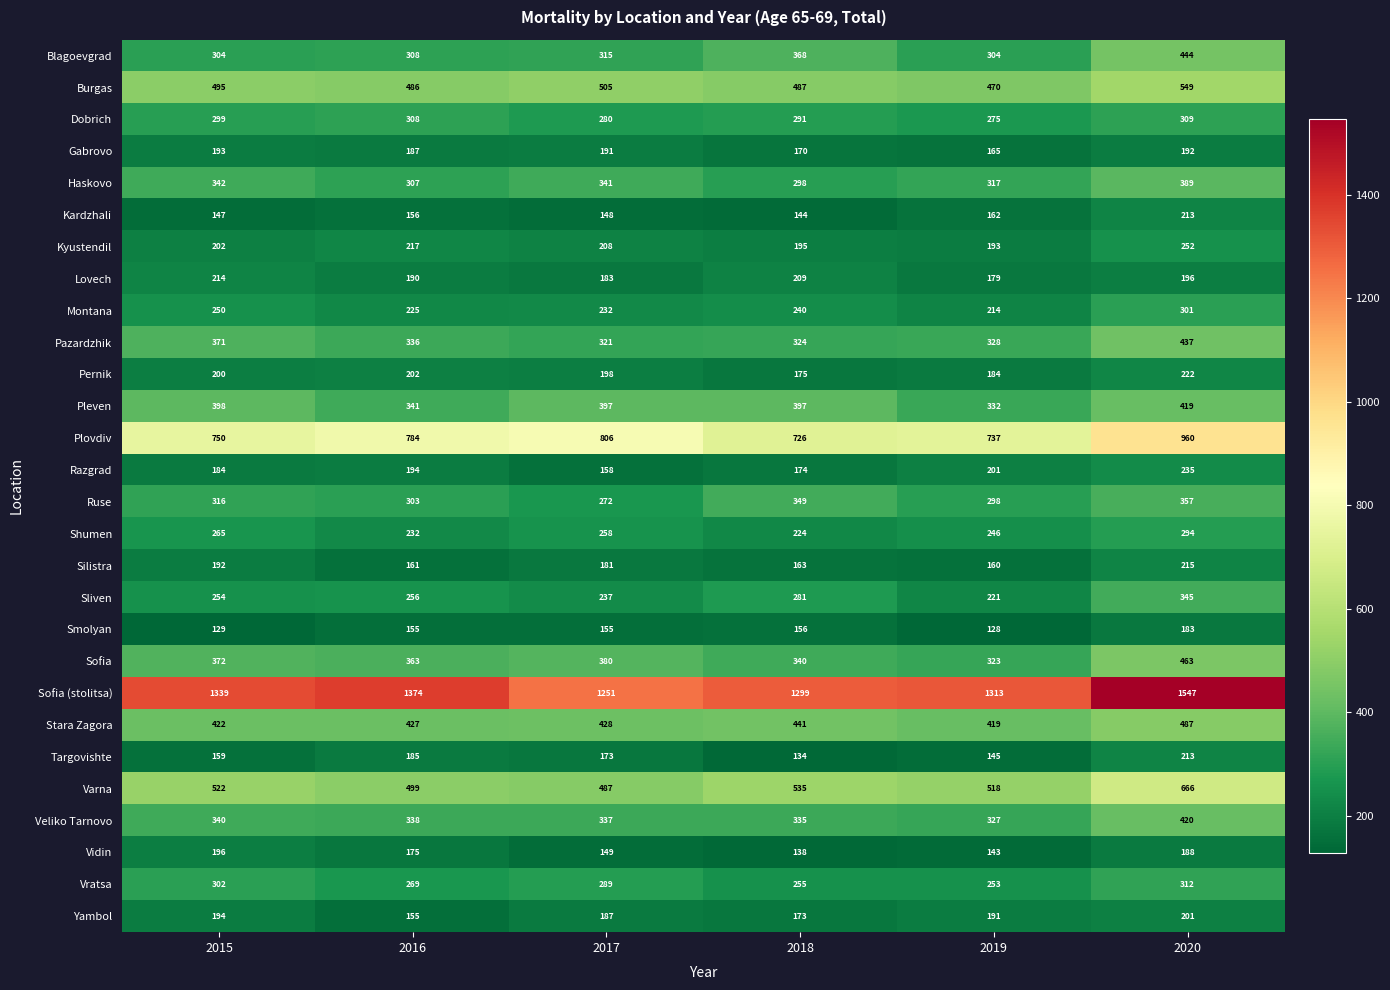

The Sofia (stolitsa) series shows 391 at 2015. True or false?

False